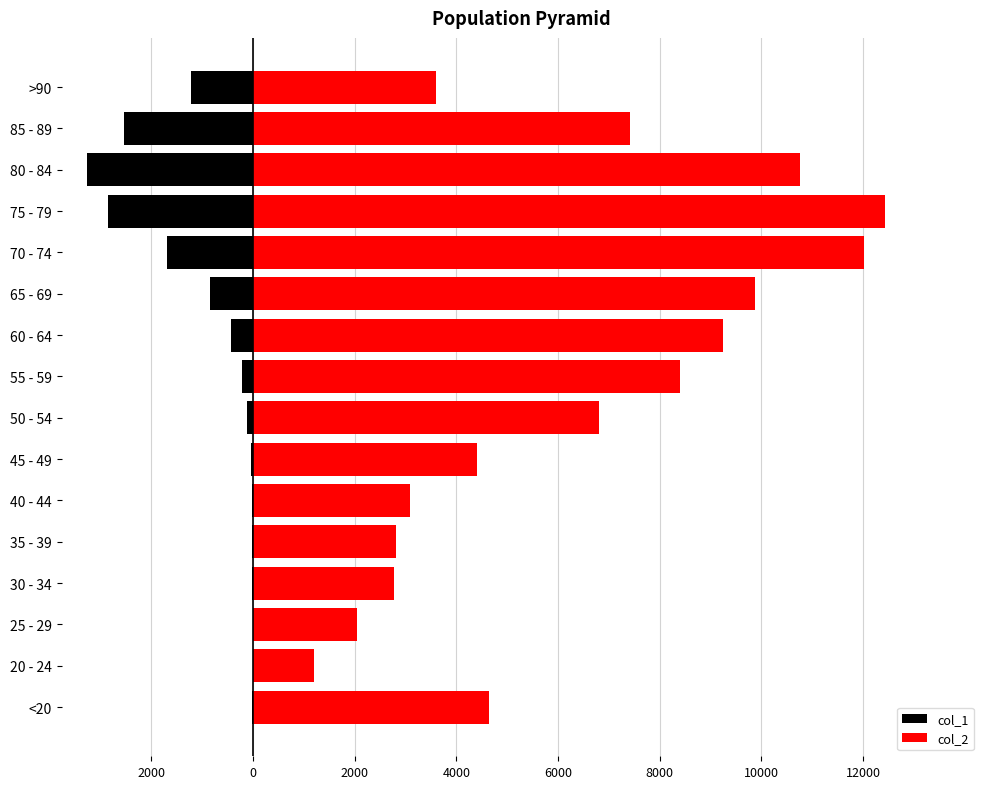

What is the difference between the maximum and minimum values in the col_1 series?

3270